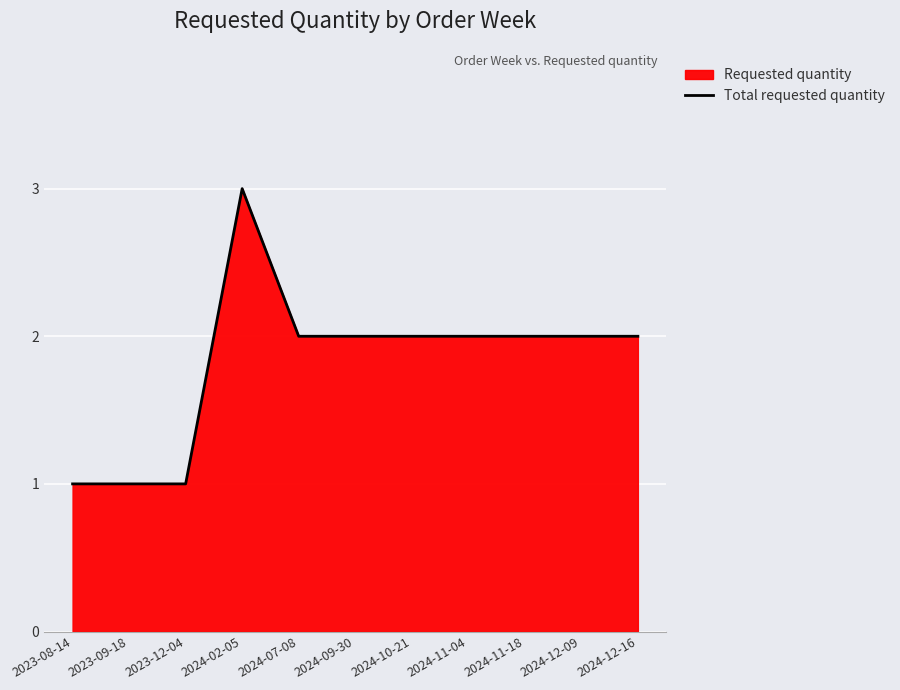

What is the change in value from 2023-08-14 to 2024-02-05?

+2